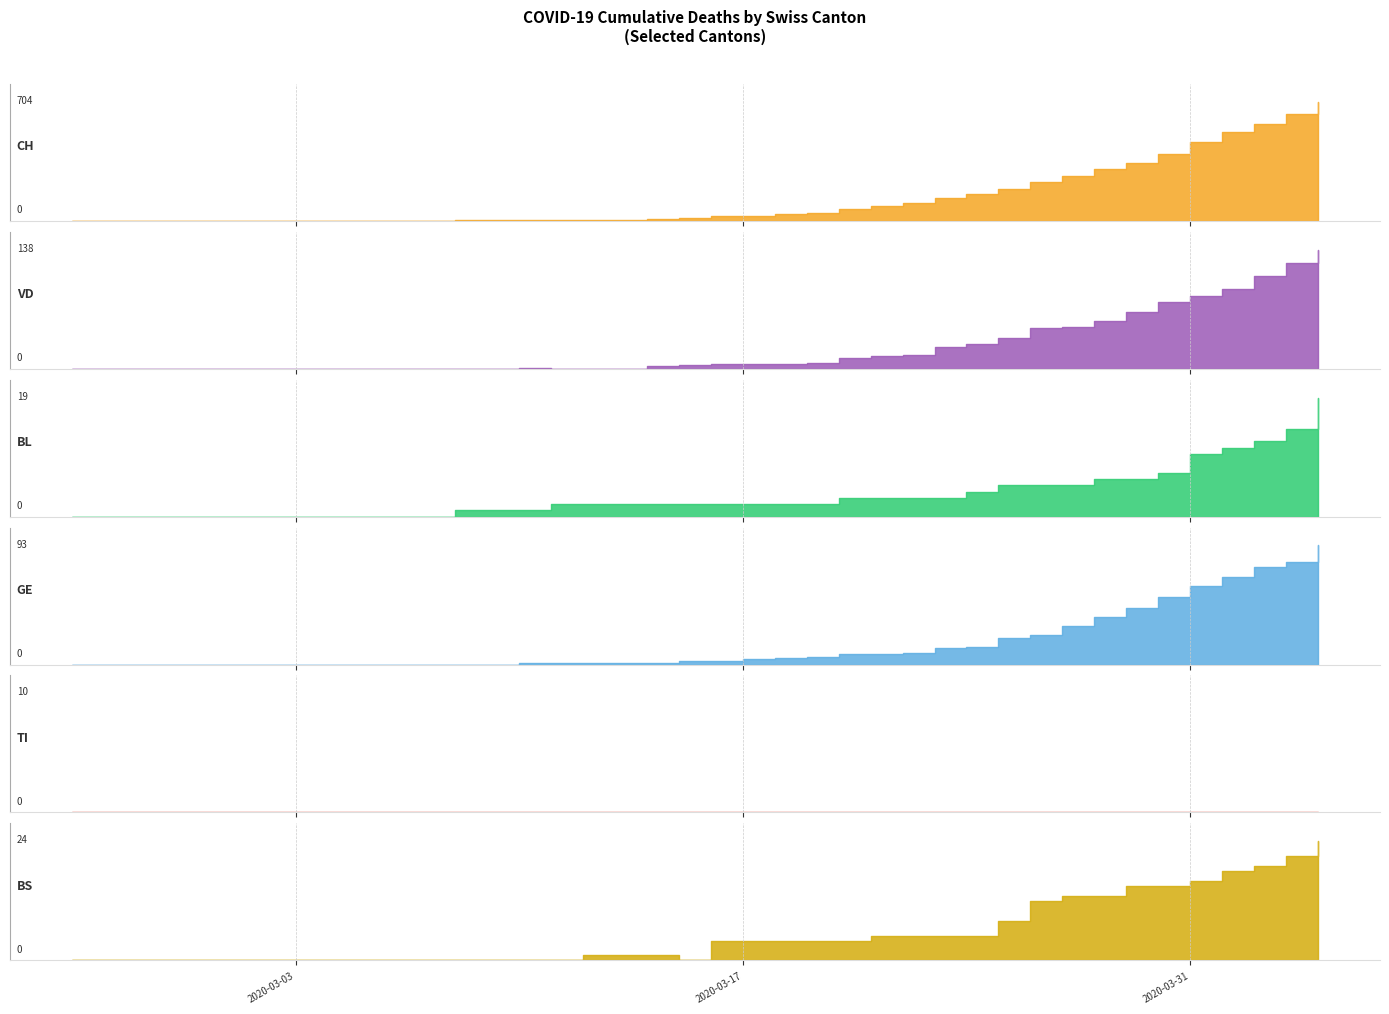

Which series has the widest spread of values?

CH